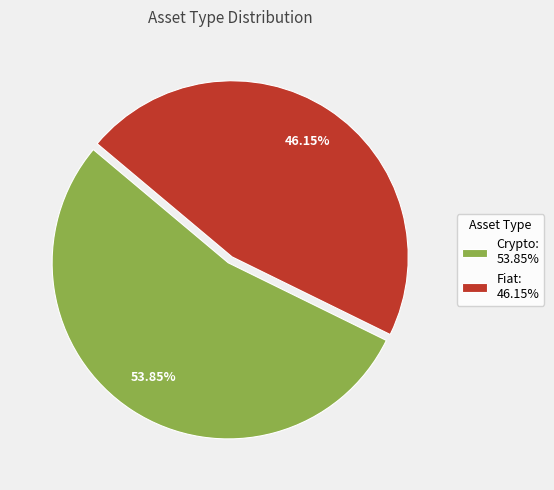

Which category has the biggest portion of the pie?

Crypto